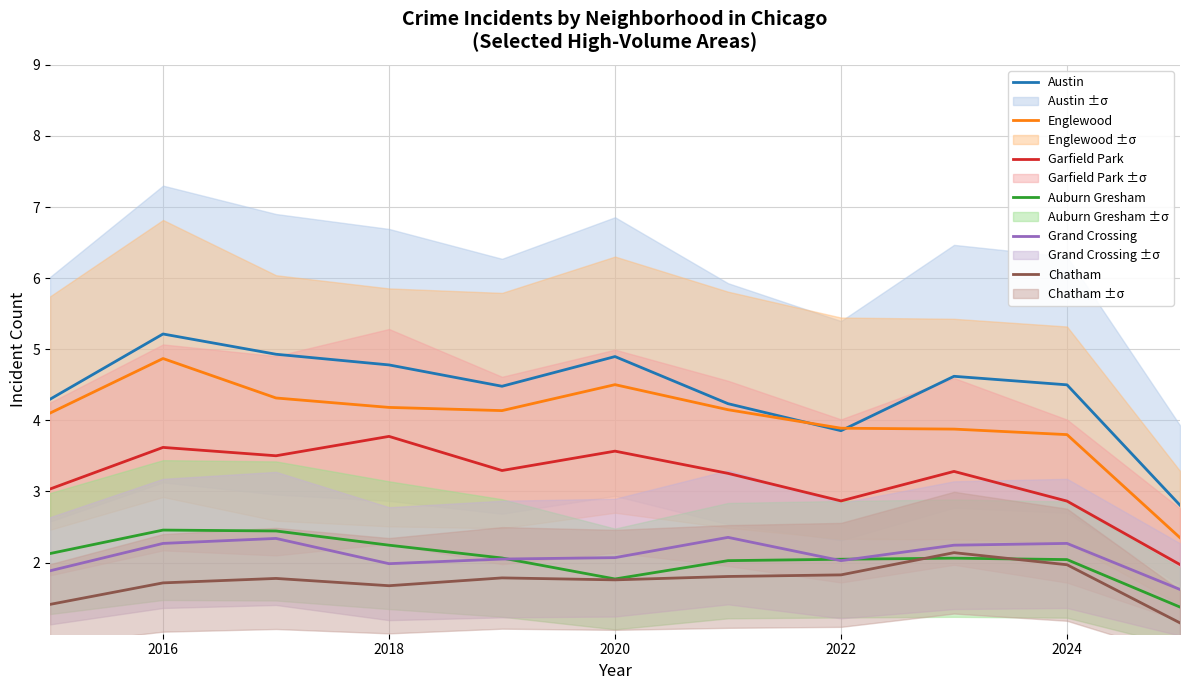

Is it true that Garfield Park equals 3.8 at 2018?

True